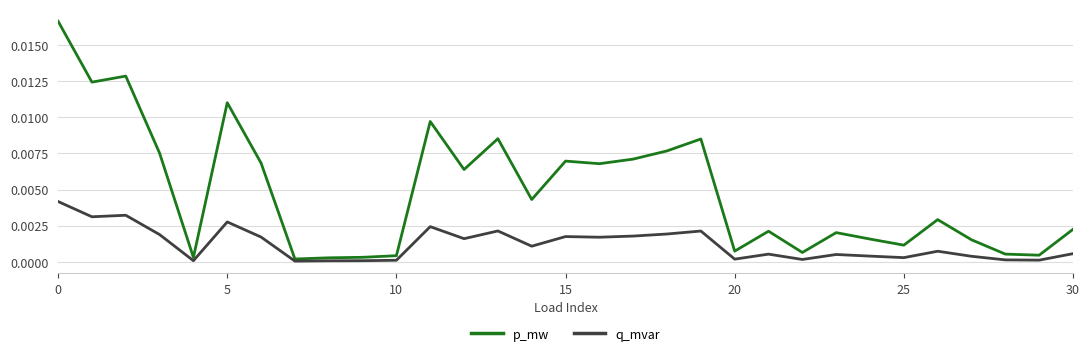

List the series in order of their overall mean, lowest first.

q_mvar, p_mw